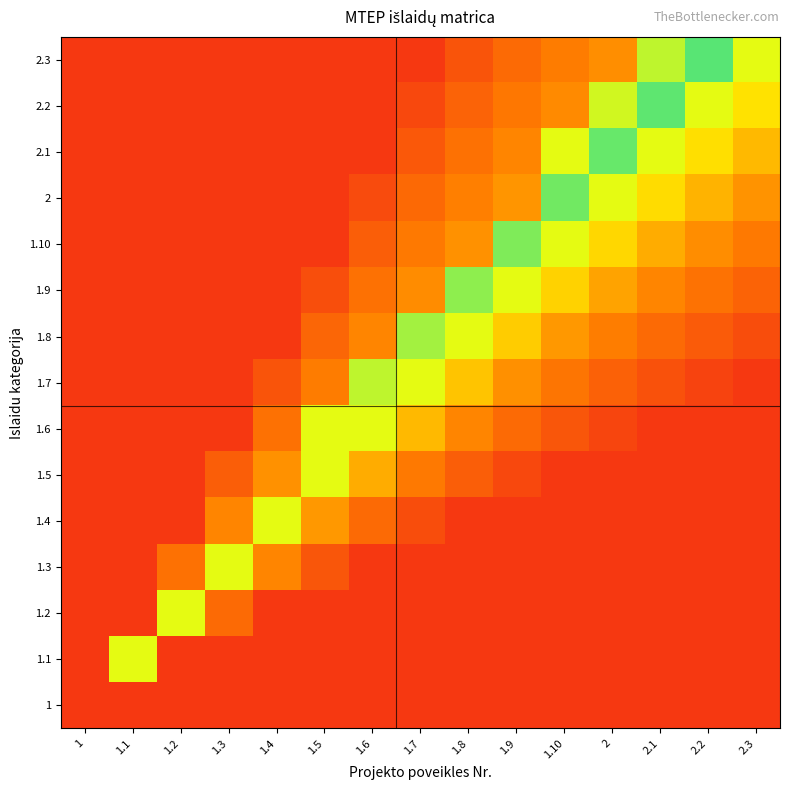

Which series has the largest total across all categories?

2.1